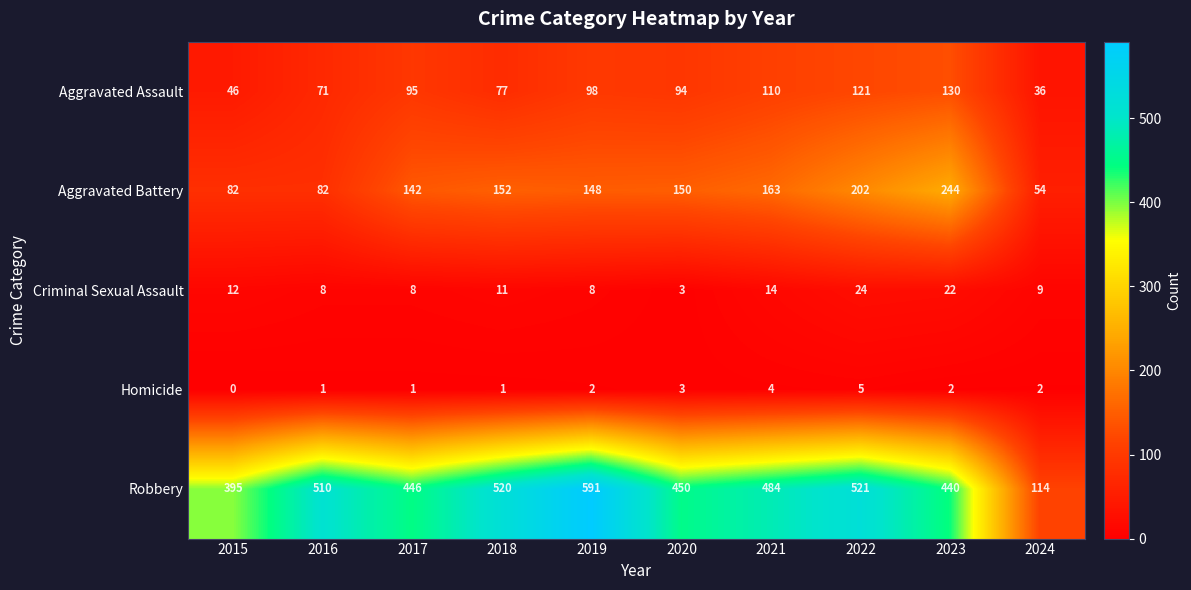

What is the total value across all series at 2019?

847